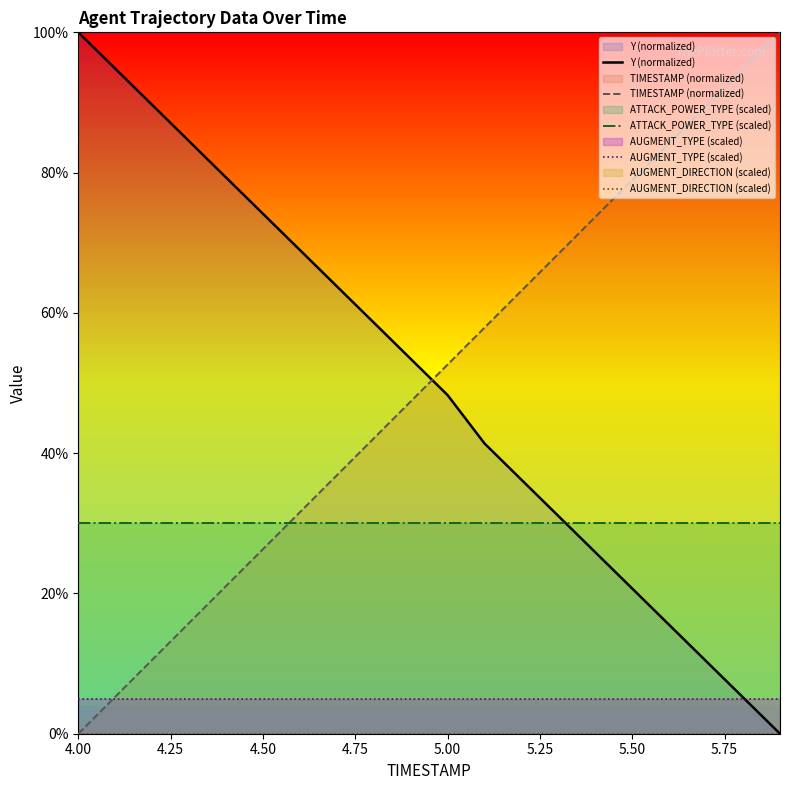

Reading right to left, extract all data points from this chart.

Y (normalized): 0.0	5.2	10.3	15.5	20.7	25.9	31.0	36.2	41.4	48.3	53.4	58.6	63.8	69.0	74.1	79.3	84.5	89.7	94.8	100.0
TIMESTAMP (normalized): 100.0	94.7	89.5	84.2	78.9	73.7	68.4	63.2	57.9	52.6	47.4	42.1	36.8	31.6	26.3	21.1	15.8	10.5	5.3	0.0
ATTACK_POWER_TYPE (scaled): 30.0	30.0	30.0	30.0	30.0	30.0	30.0	30.0	30.0	30.0	30.0	30.0	30.0	30.0	30.0	30.0	30.0	30.0	30.0	30.0
AUGMENT_TYPE (scaled): 5.0	5.0	5.0	5.0	5.0	5.0	5.0	5.0	5.0	5.0	5.0	5.0	5.0	5.0	5.0	5.0	5.0	5.0	5.0	5.0
AUGMENT_DIRECTION (scaled): 0.0	0.0	0.0	0.0	0.0	0.0	0.0	0.0	0.0	0.0	0.0	0.0	0.0	0.0	0.0	0.0	0.0	0.0	0.0	0.0